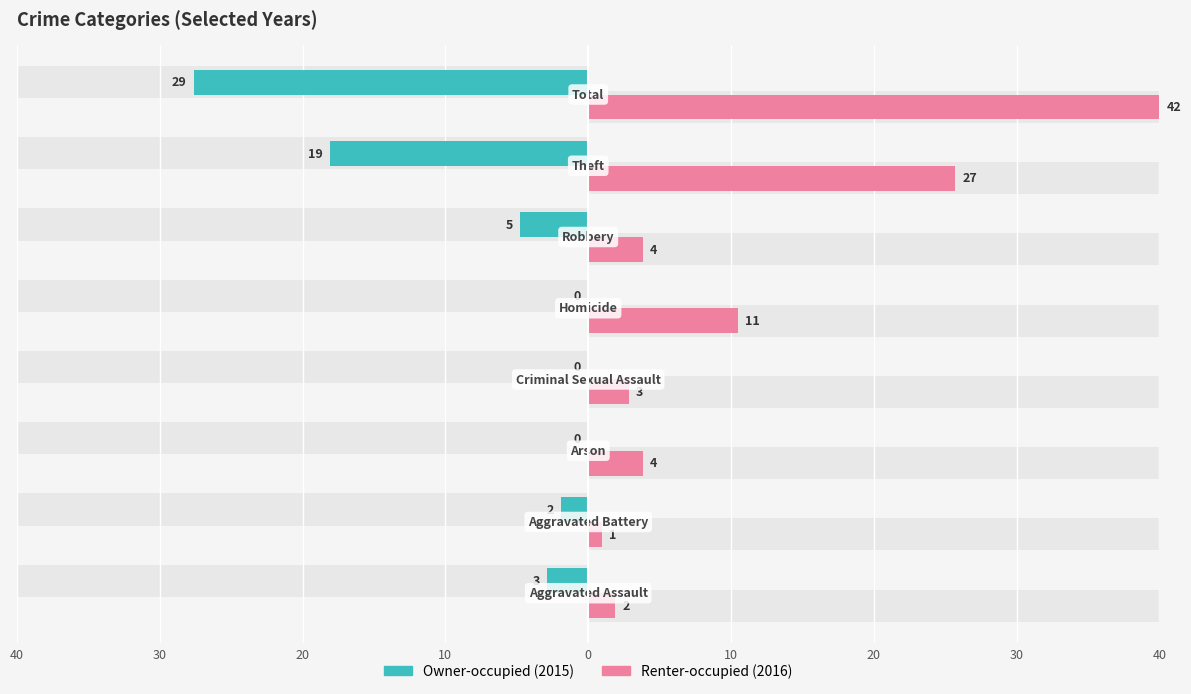

At 10, list the series in order from smallest to largest.

Owner-occupied, Renter-occupied